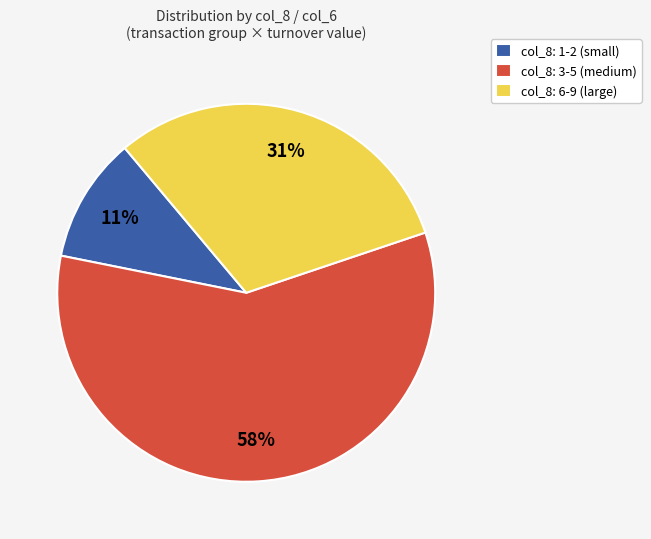

Rank the categories by value from lowest to highest.

col_8: 1-2 (small), col_8: 6-9 (large), col_8: 3-5 (medium)